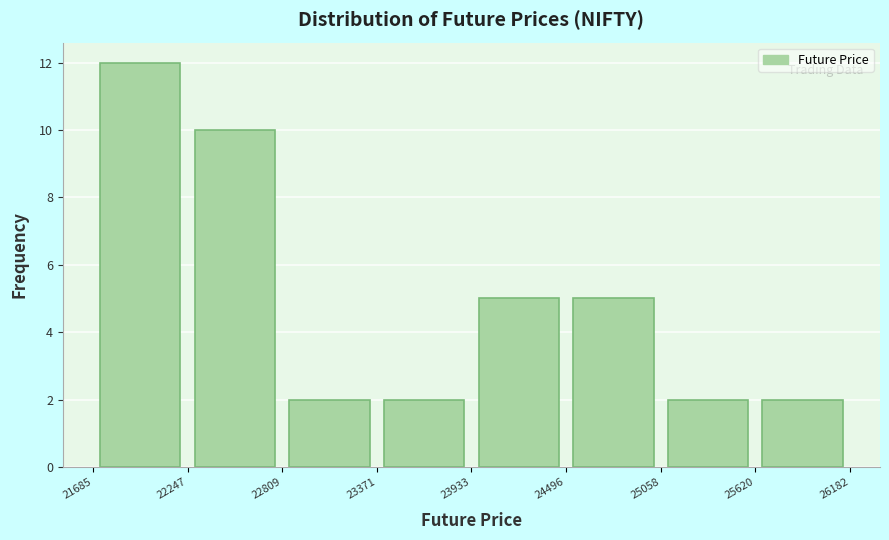

How tall is the bar that spans 25620 to 26182 on the x-axis? The values are not printed on the chart, so give them approximately, as read against the axis.

2